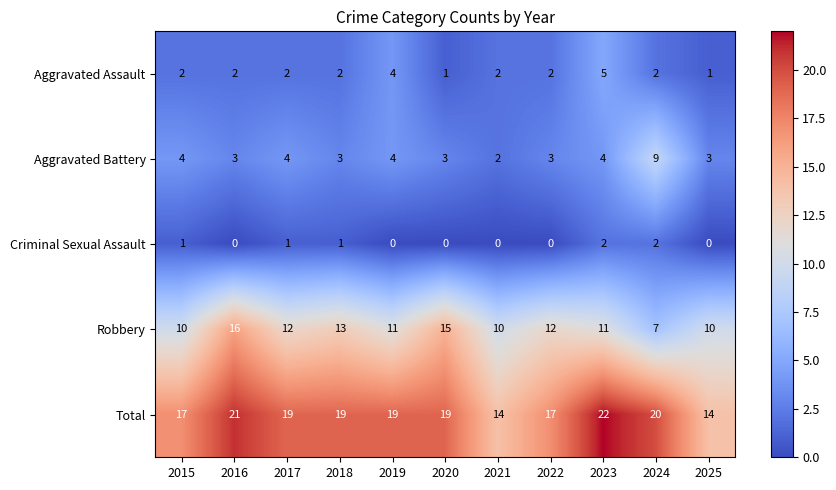

What is the difference between the maximum and minimum values in the Robbery series?

9